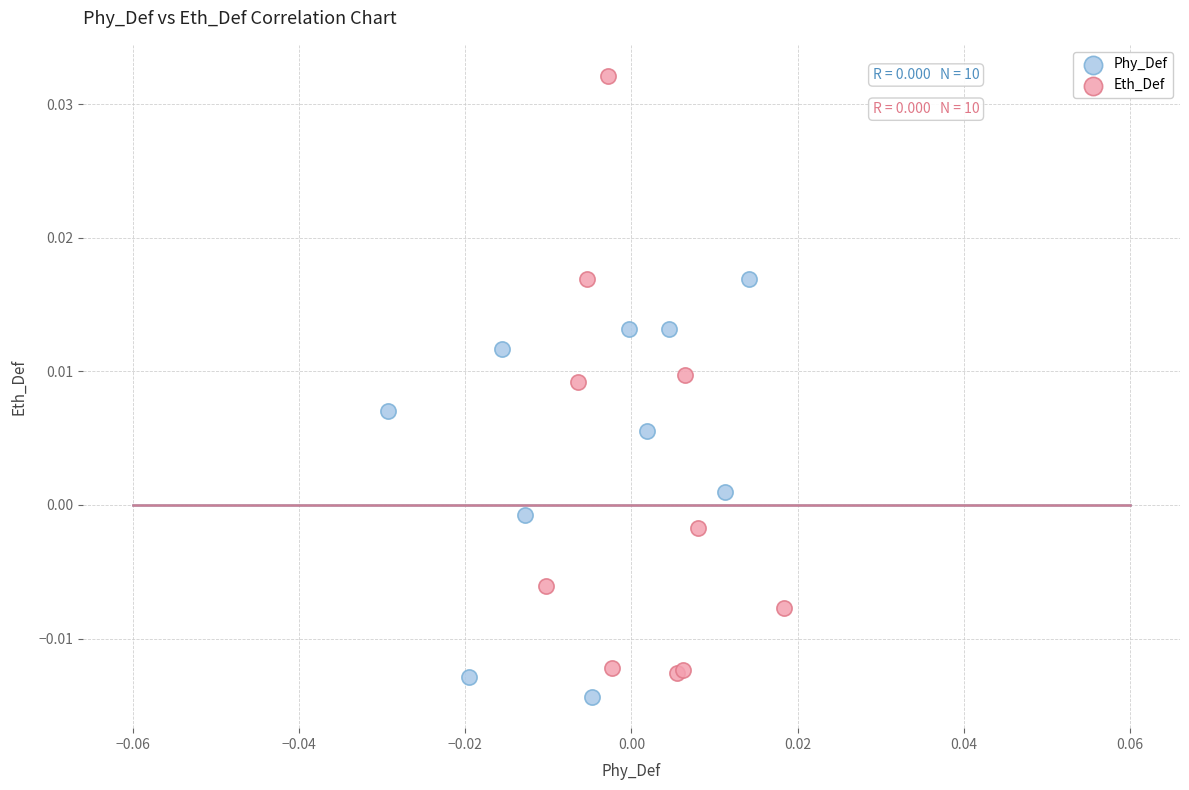

Which series contains the highest Y value?

Eth_Def